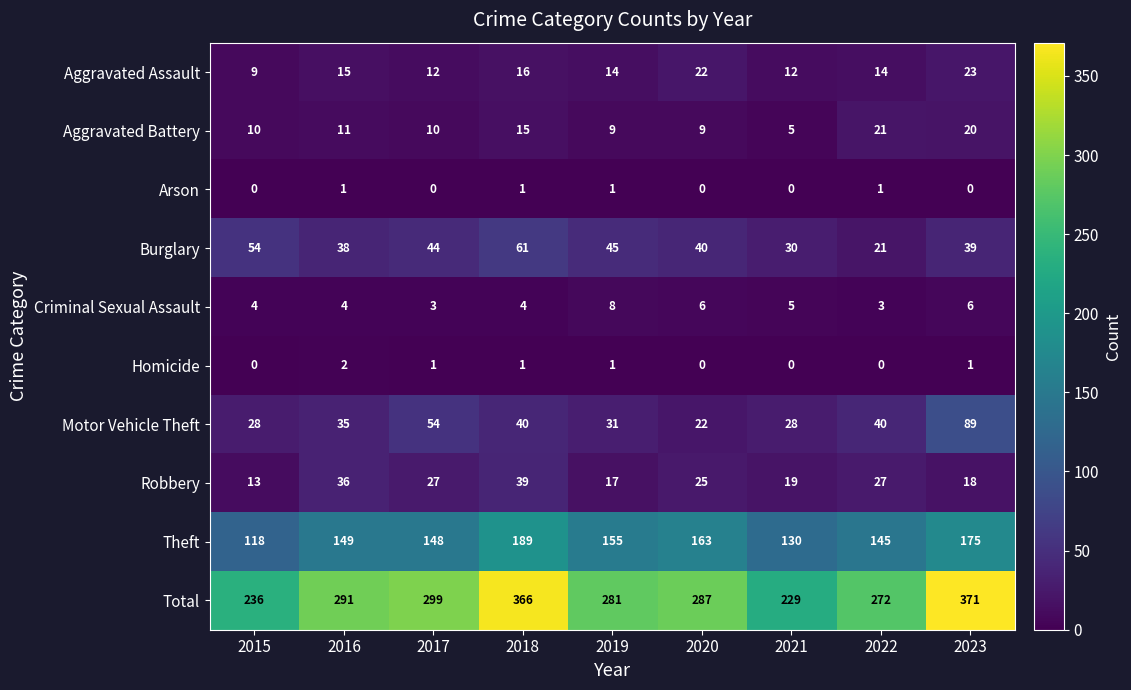

Count the number of categories in the chart.

9